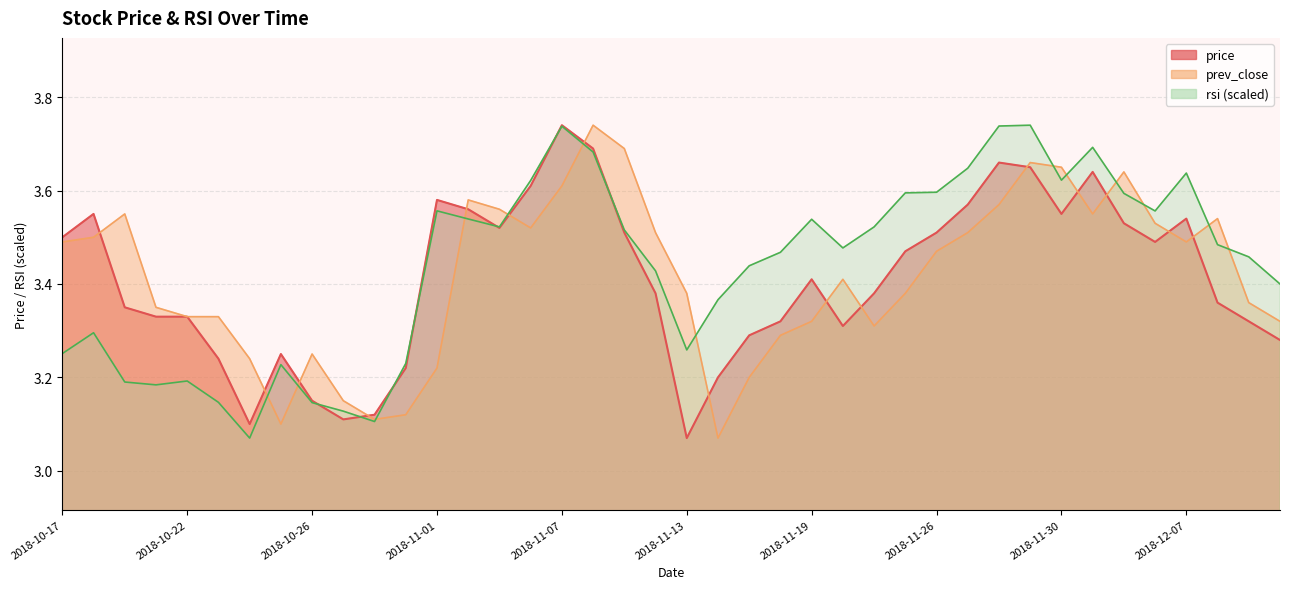

What are all the series names shown in the legend?

price, prev_close, rsi